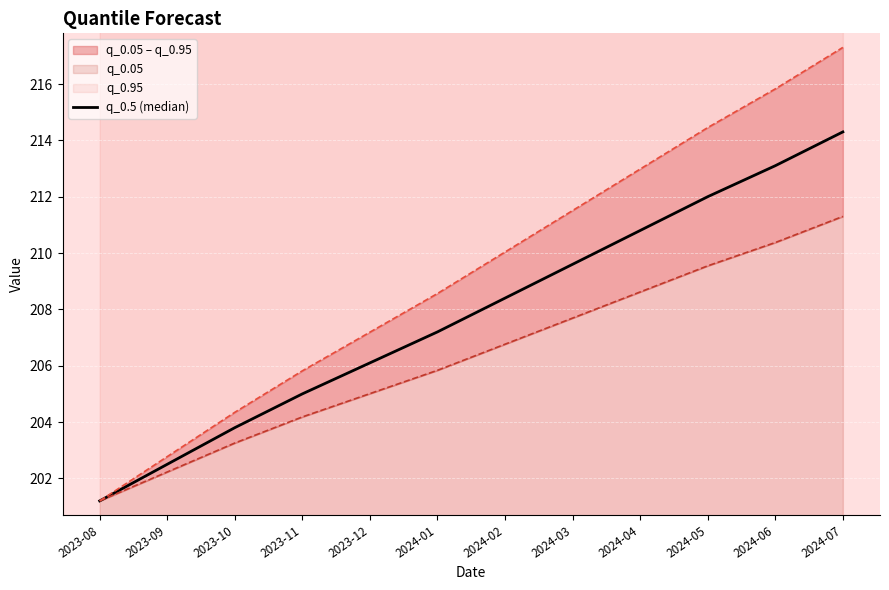

Reading left to right, extract all data points from this chart.

201.2	202.5	203.8	205.0	206.1	207.2	208.4	209.6	210.8	212.0	213.1	214.3